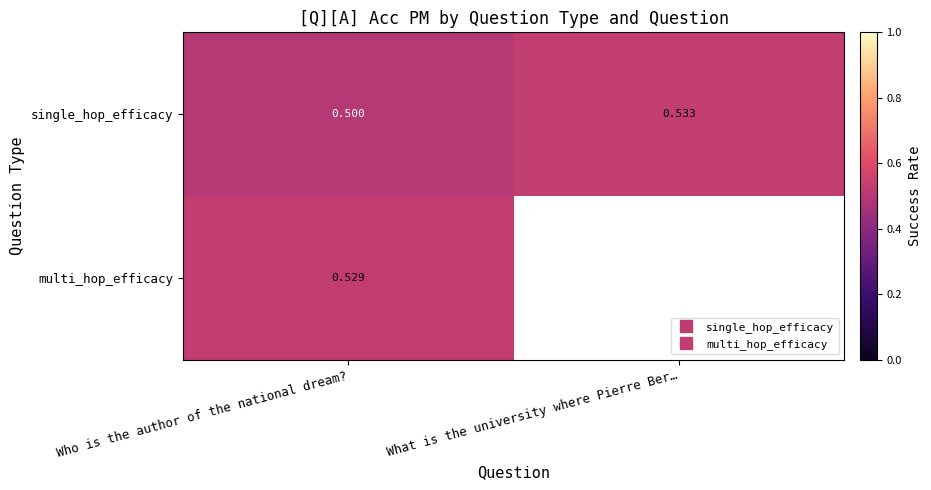

True or false: multi_hop_efficacy has a value of 0.5 at Who is the author of the national dream?.

True